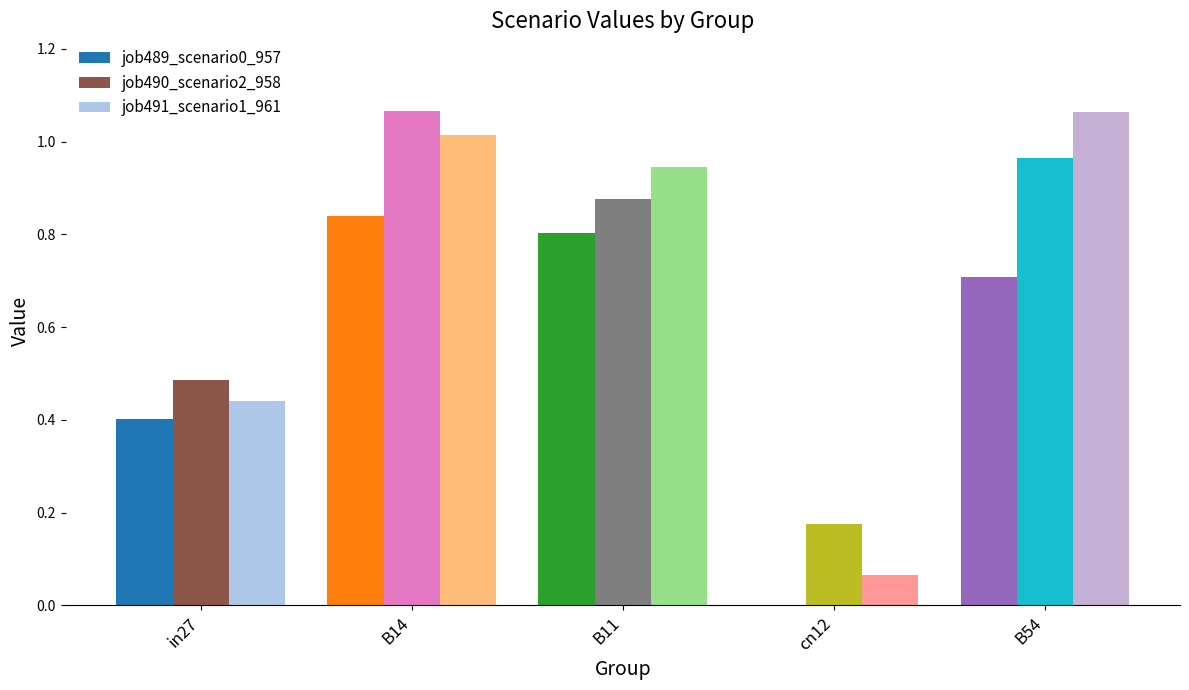

What is the total value across all series at B54?

2.7